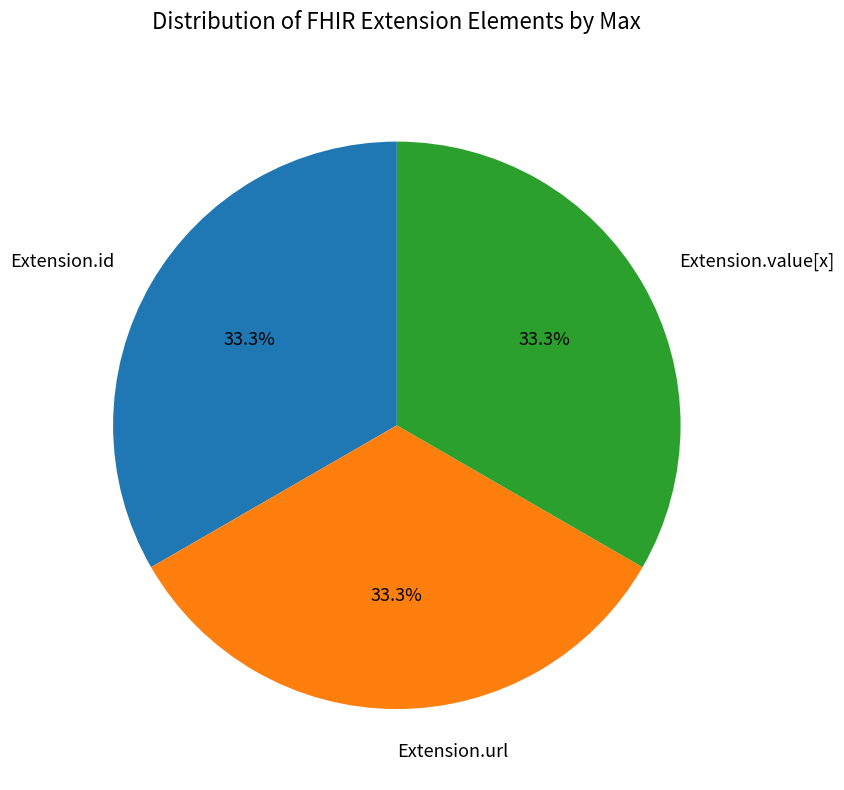

Is Extension.id the majority of the pie?

No